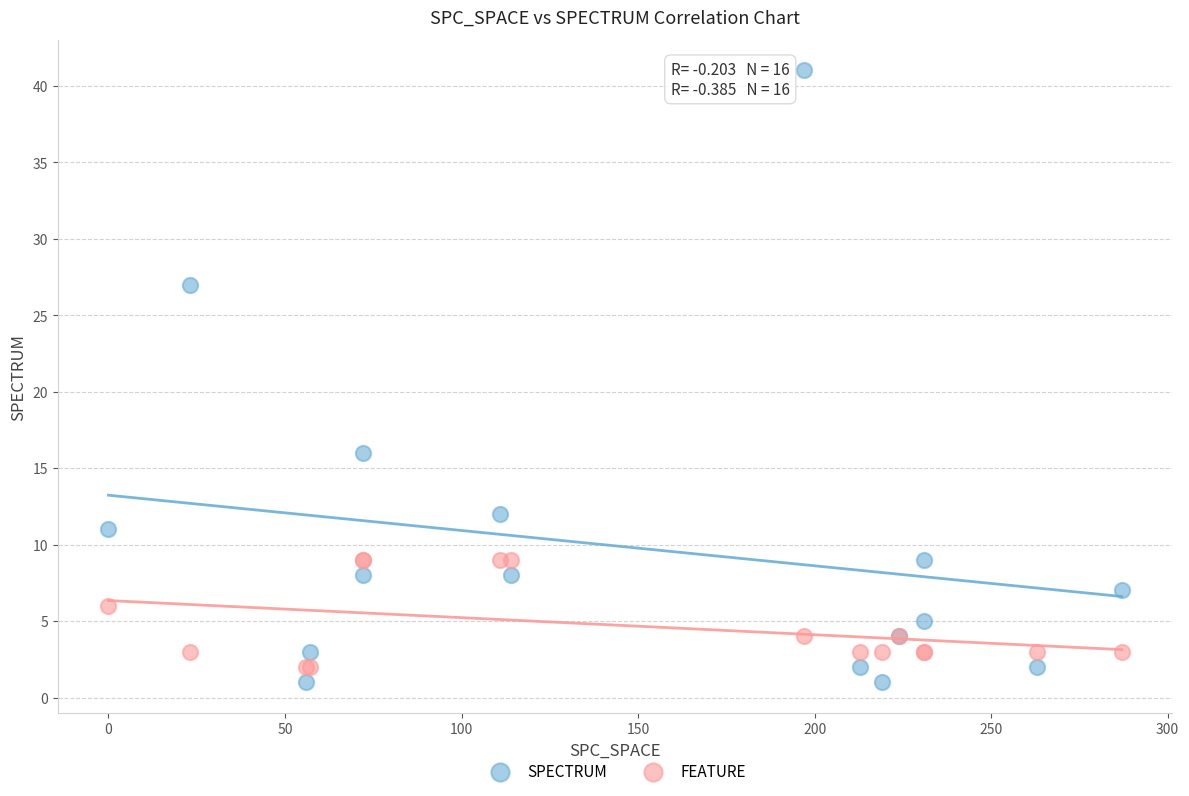

What are all the series names shown in the legend?

SPECTRUM, FEATURE